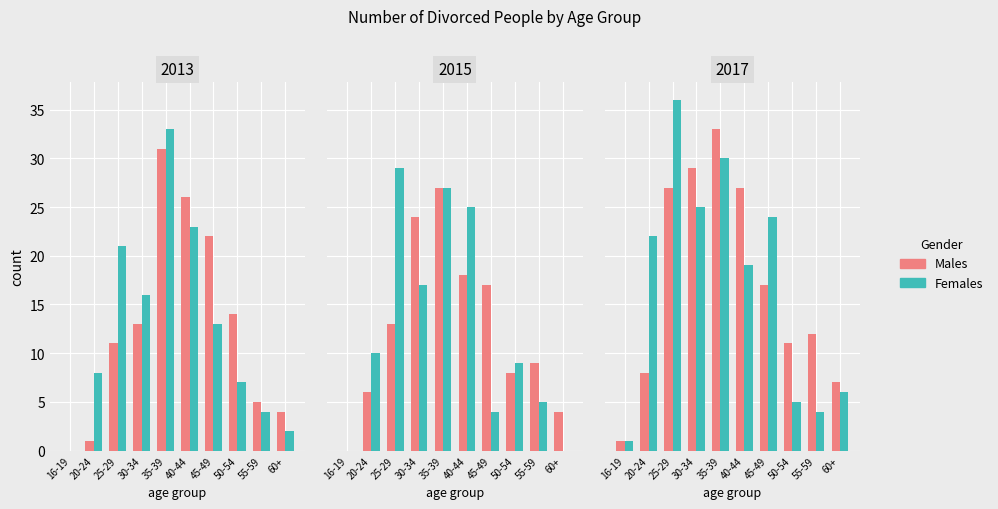

What is the average value of the Females series?

17